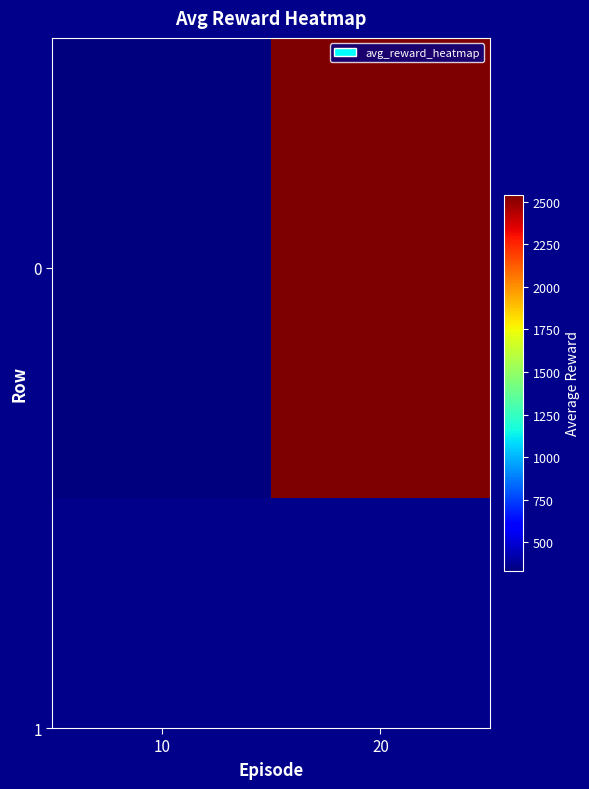

Rank the categories by value from highest to lowest.

20, 10